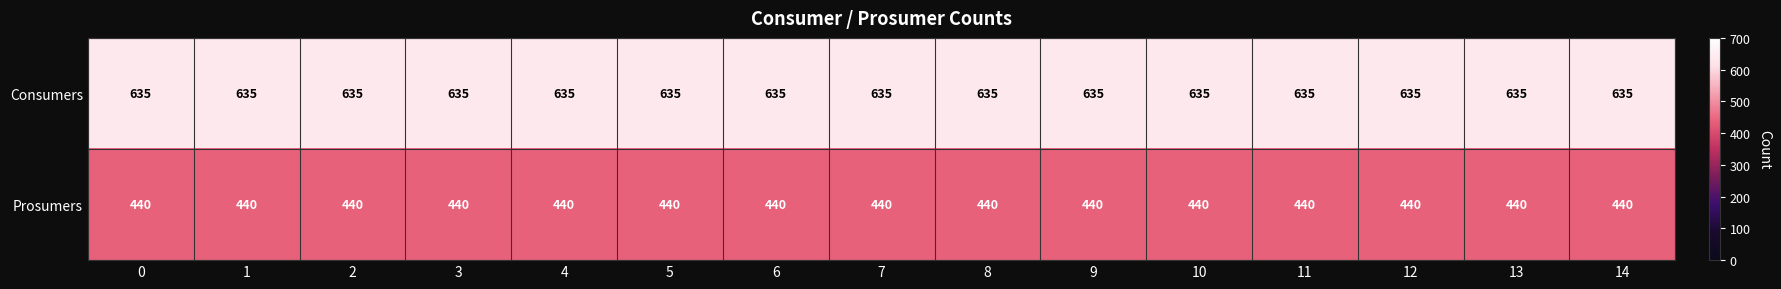

What is the difference between the highest and lowest values at 0?

195